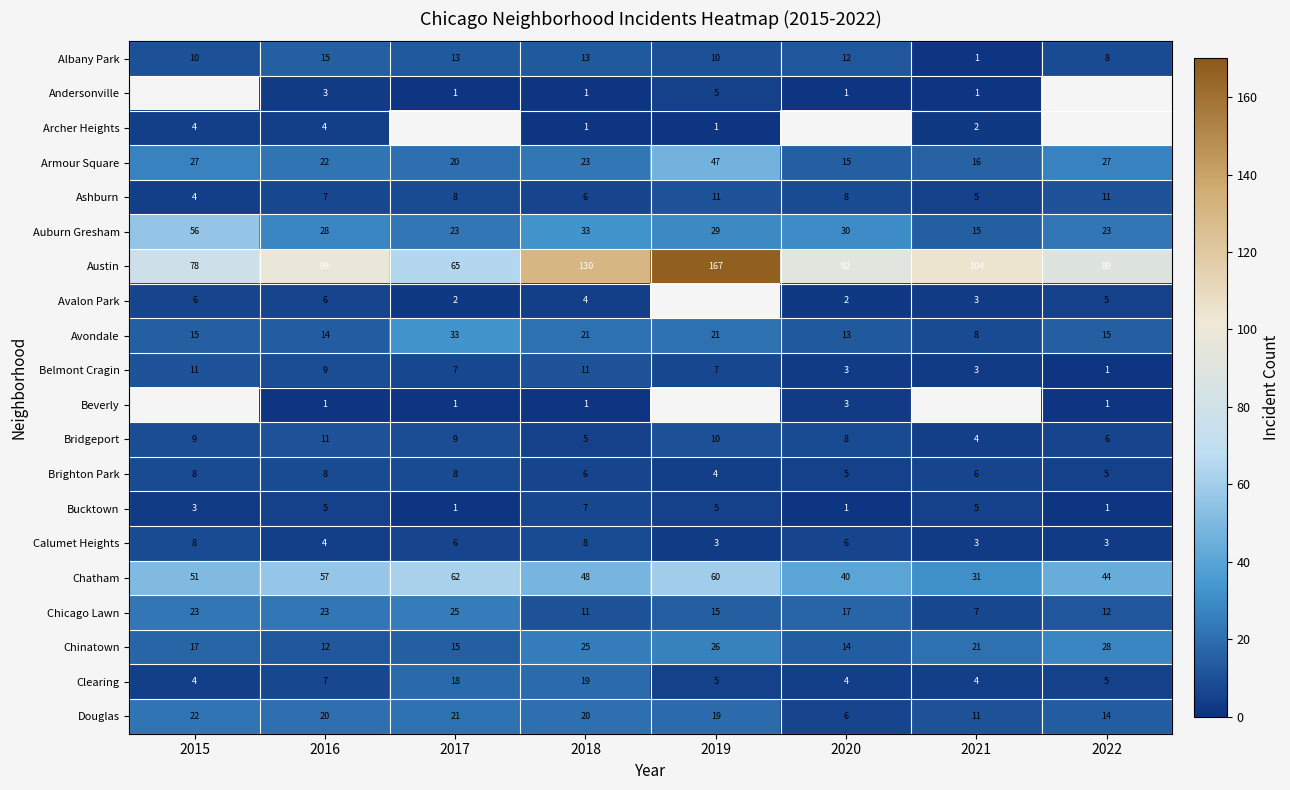

Count the number of categories in the chart.

8